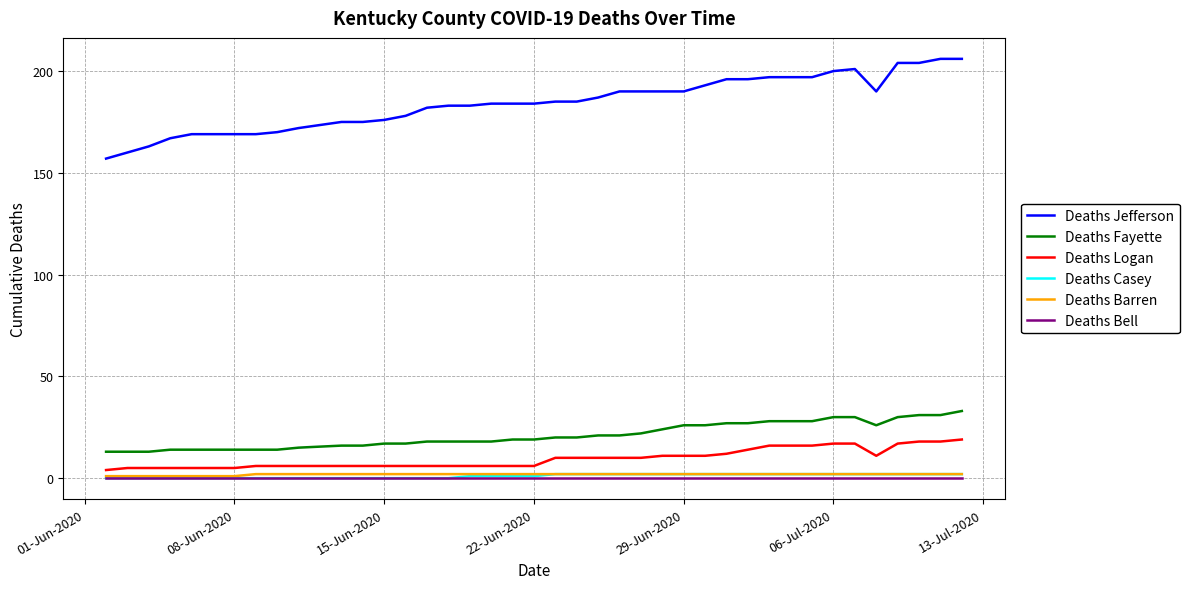

Which series has the widest spread of values?

Deaths Jefferson